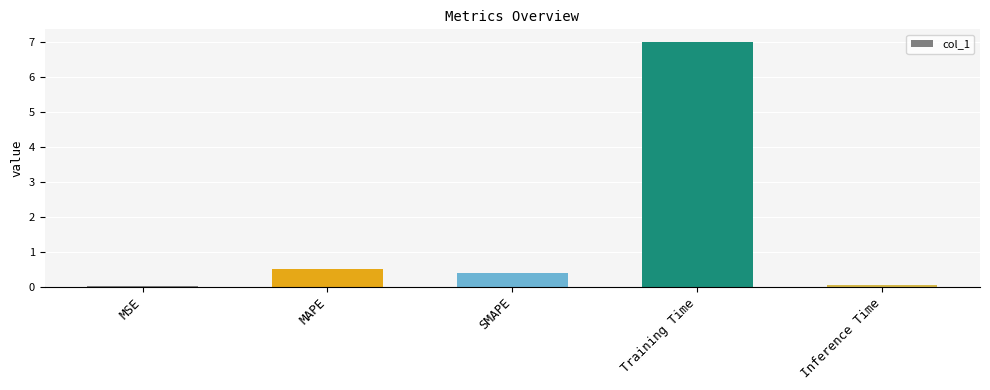

The chart shows a value of 0.0 at MSE. True or false?

True